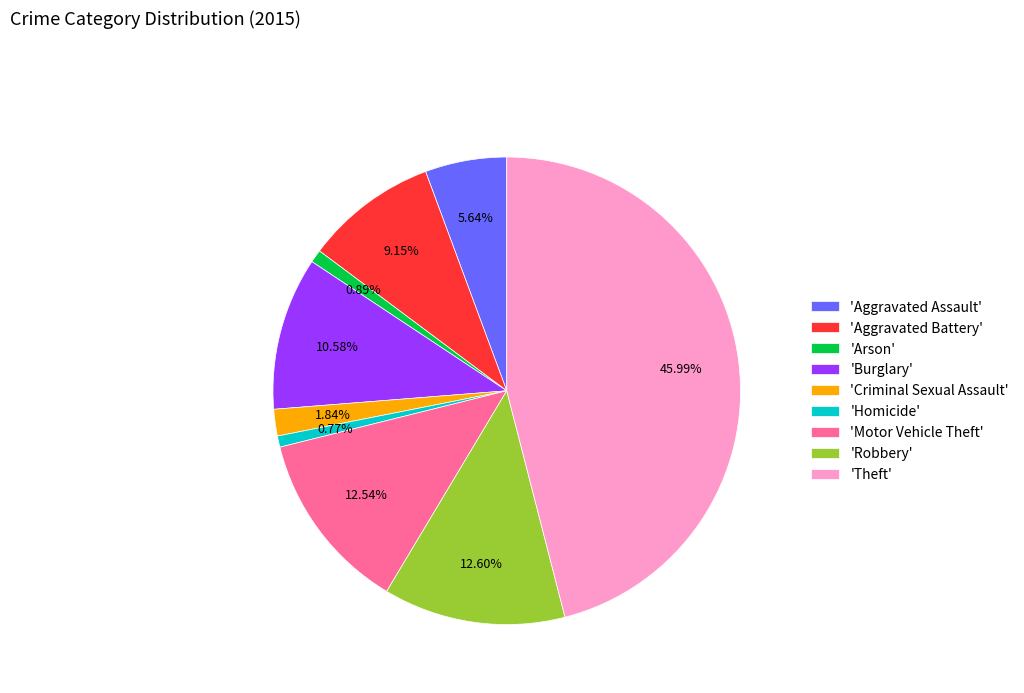

Which category has the biggest portion of the pie?

'Theft'